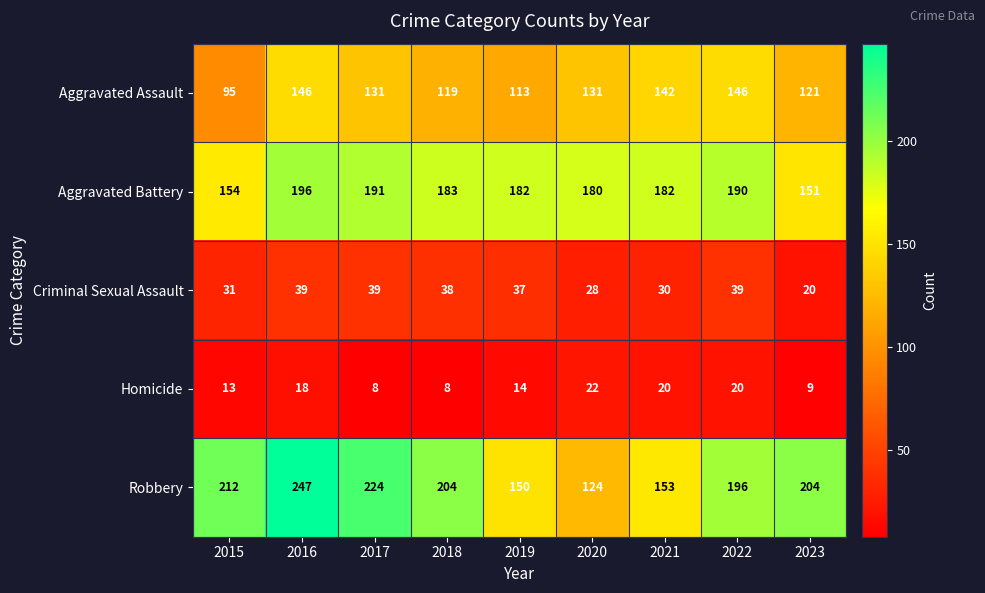

What is the spread (max minus min) of values at 2019?

168